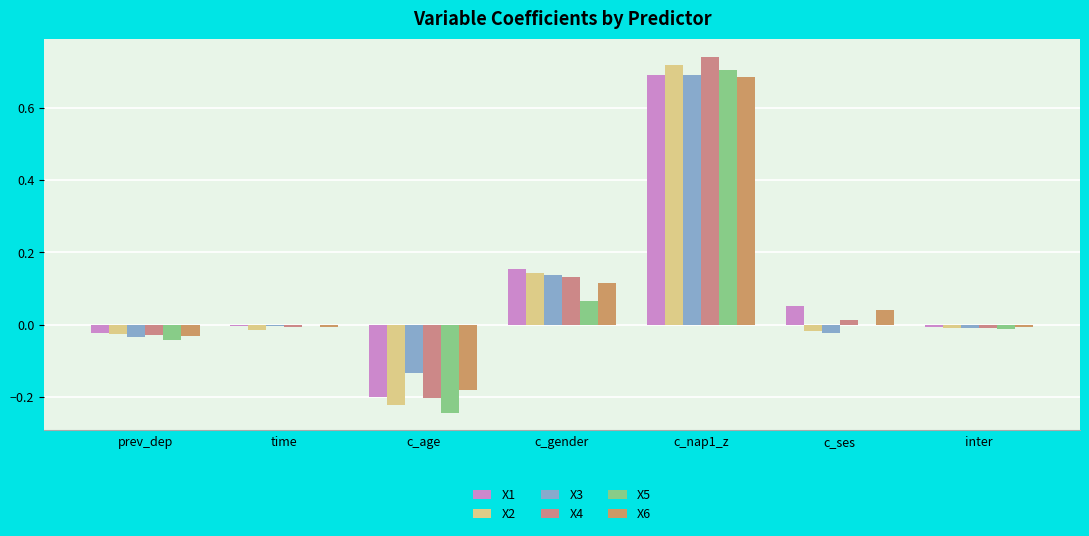

Reading left to right, extract all data points from this chart.

X1: prev_dep=-0.0	time=-0.0	c_age=-0.2	c_gender=0.2	c_nap1_z=0.7	c_ses=0.1	inter=-0.0
X2: prev_dep=-0.0	time=-0.0	c_age=-0.2	c_gender=0.1	c_nap1_z=0.7	c_ses=-0.0	inter=-0.0
X3: prev_dep=-0.0	time=-0.0	c_age=-0.1	c_gender=0.1	c_nap1_z=0.7	c_ses=-0.0	inter=-0.0
X4: prev_dep=-0.0	time=-0.0	c_age=-0.2	c_gender=0.1	c_nap1_z=0.7	c_ses=0.0	inter=-0.0
X5: prev_dep=-0.0	time=-0.0	c_age=-0.2	c_gender=0.1	c_nap1_z=0.7	c_ses=-0.0	inter=-0.0
X6: prev_dep=-0.0	time=-0.0	c_age=-0.2	c_gender=0.1	c_nap1_z=0.7	c_ses=0.0	inter=-0.0